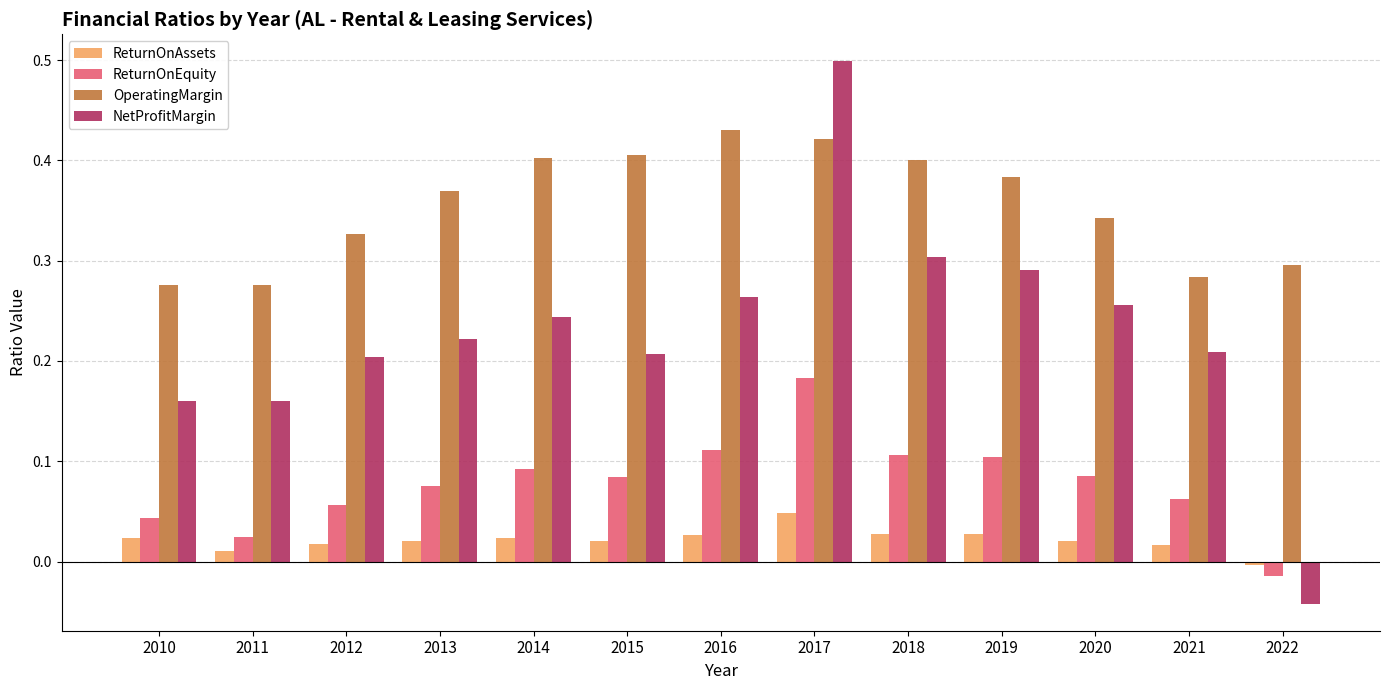

Rank the series at 2016 from lowest to highest value.

ReturnOnAssets, ReturnOnEquity, NetProfitMargin, OperatingMargin